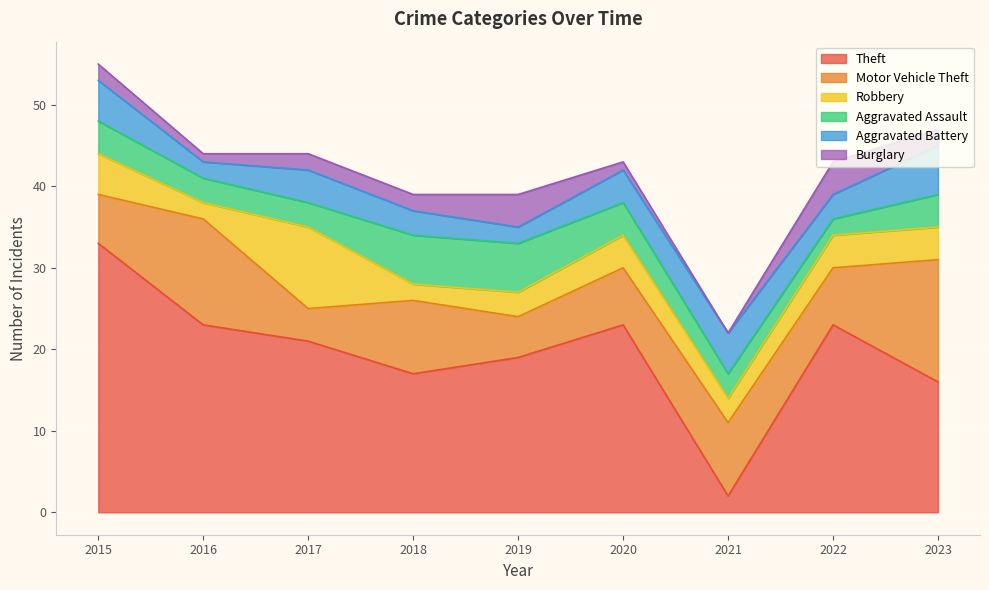

Between 2017 and 2020, which series saw the biggest shift?

Robbery